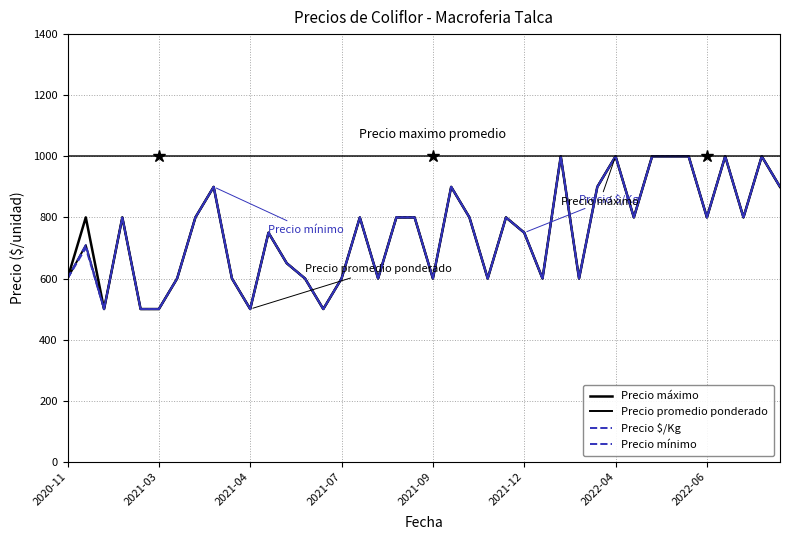

True or false: Precio máximo and Precio mínimo cross at least once.

False